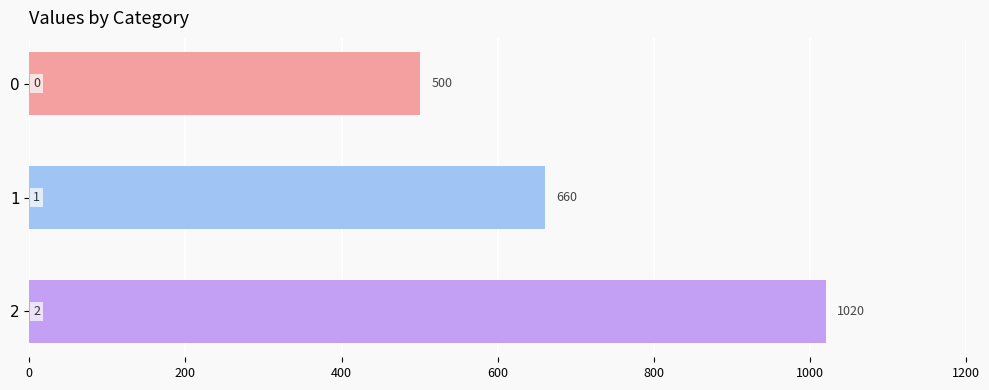

What is the difference between the maximum and second lowest values?

360